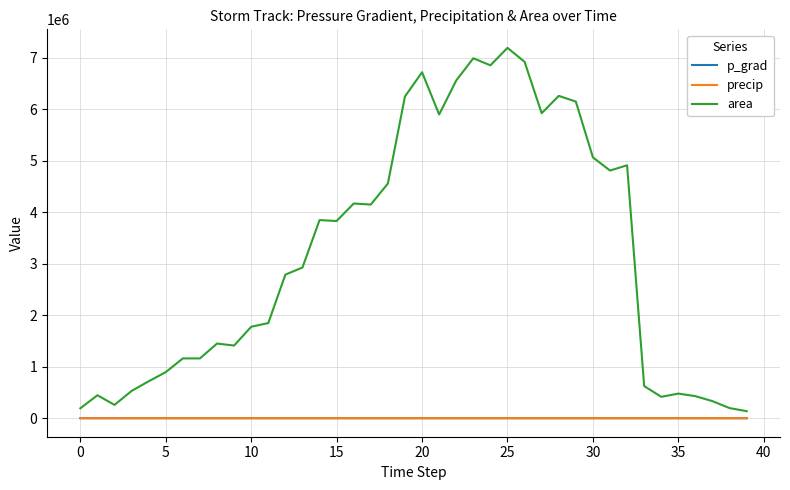

What is the difference between the second highest and second lowest values in the area series?

6801875.0